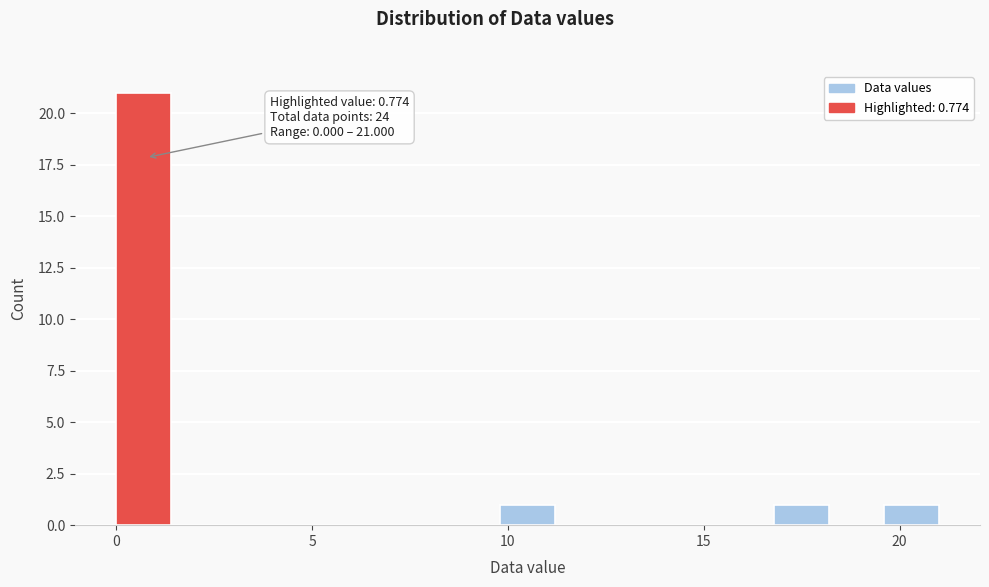

Around what value on the x-axis is the tallest bar? Give the approximate position of its centre, as read against the axis.

0.5